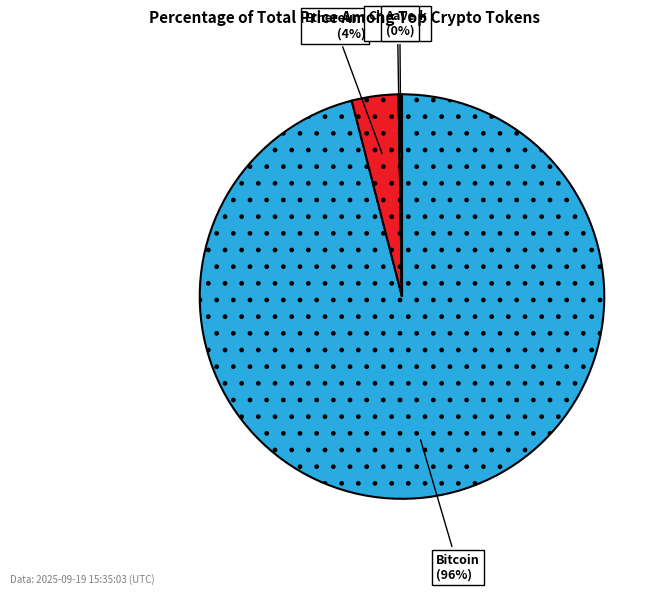

To the nearest percent, what is the average slice percentage?

25%